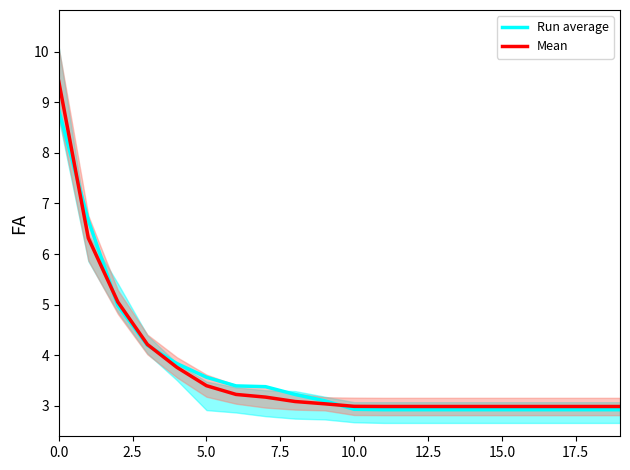

What is the label of the 11th point from the left?

10